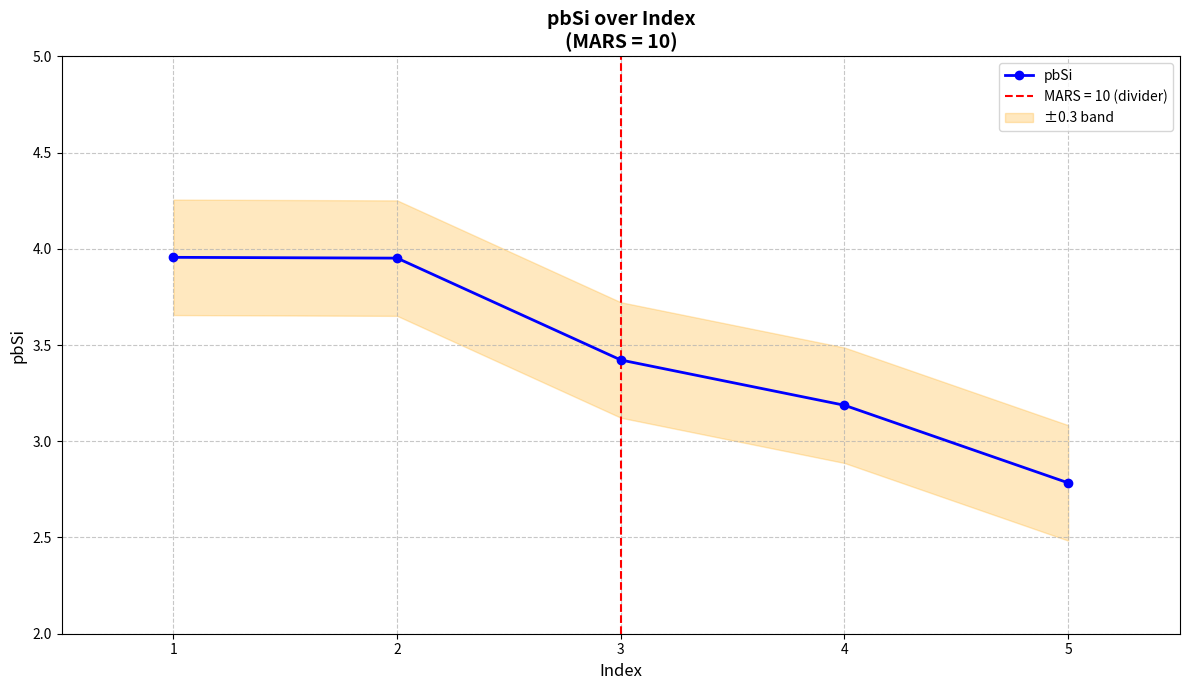

Count the number of categories in the chart.

5